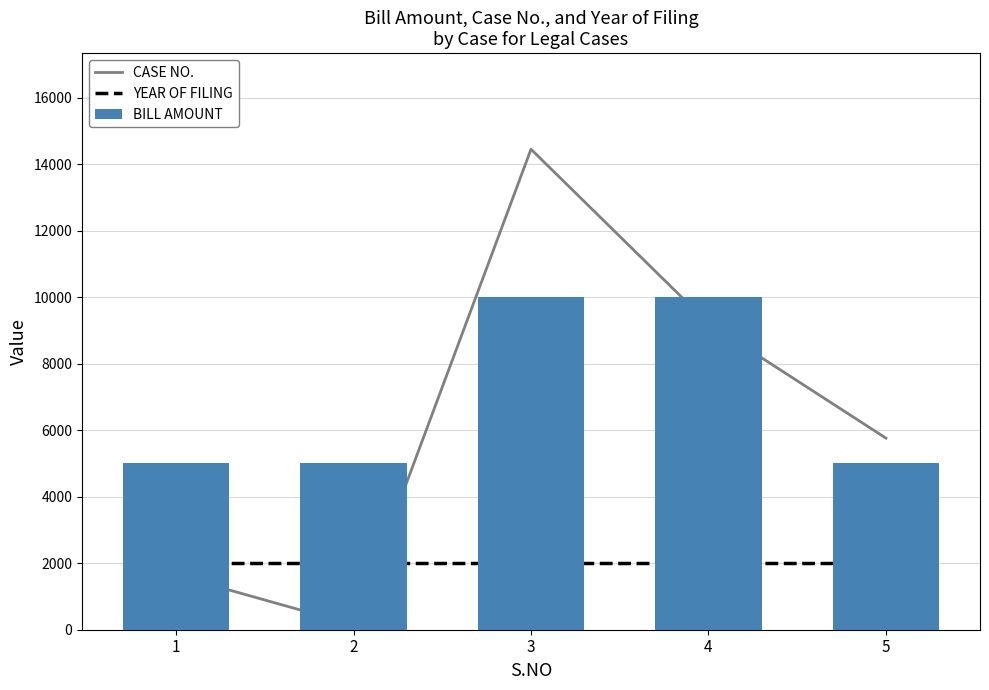

At how many categories does at least one series exceed 3442?

5